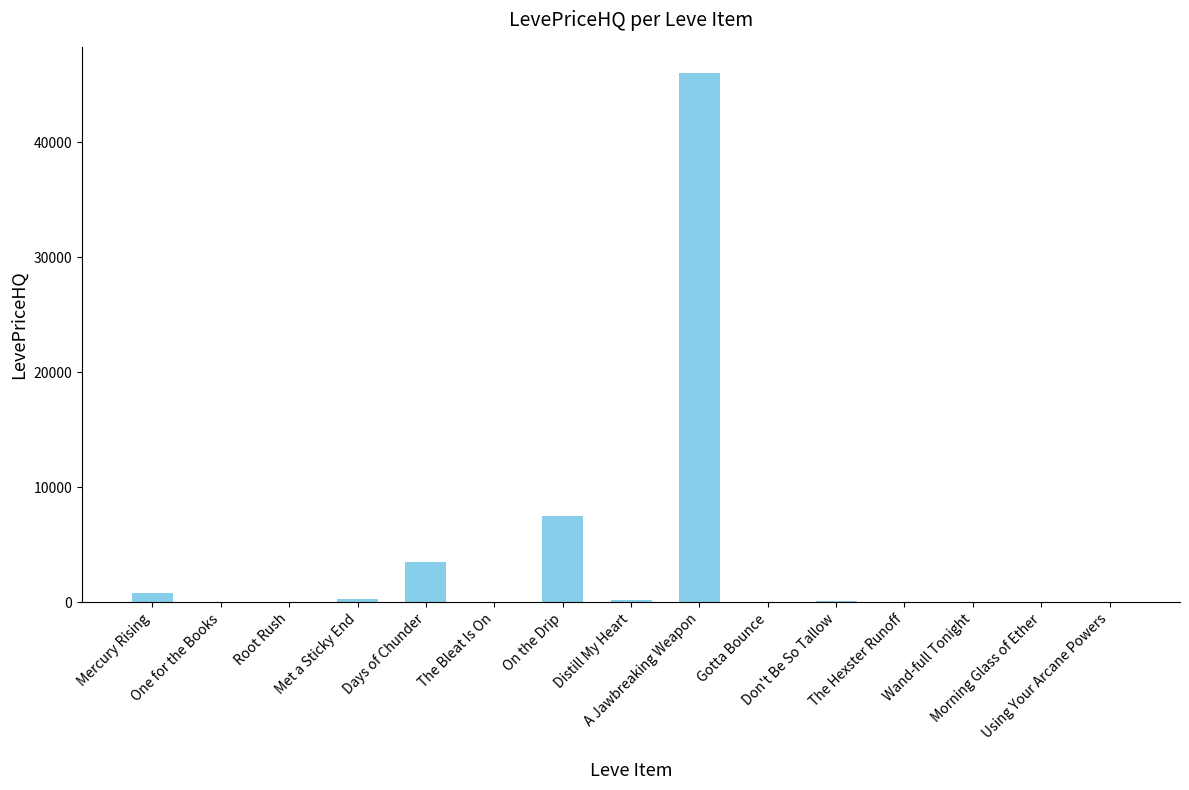

How many data points are above 0?

7